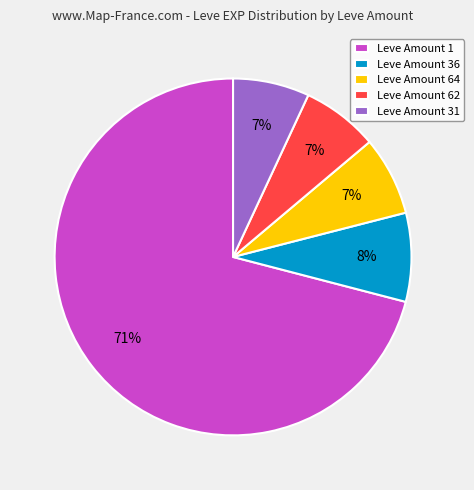

To the nearest percent, what is the difference between the largest and smallest slice percentages?

64%